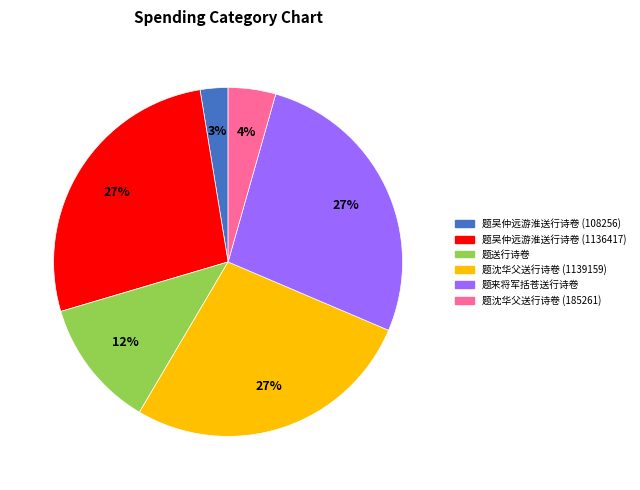

Does 题送行诗卷 account for over 50% of the chart?

No